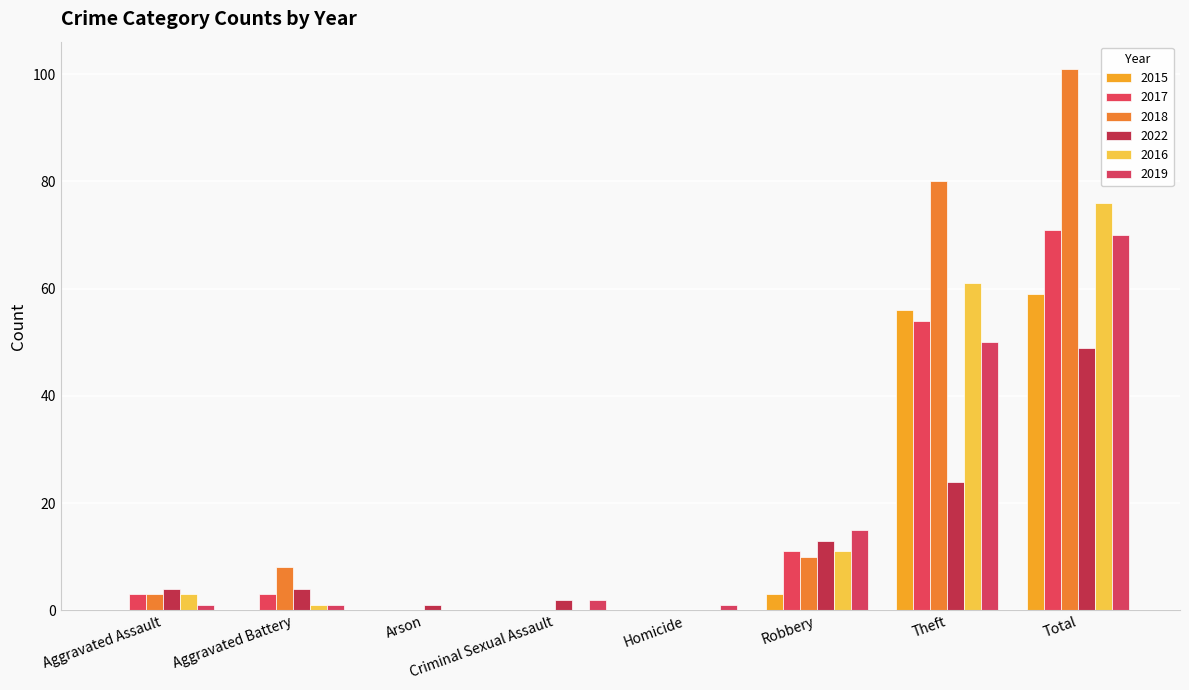

How many series are shown in this chart?

6